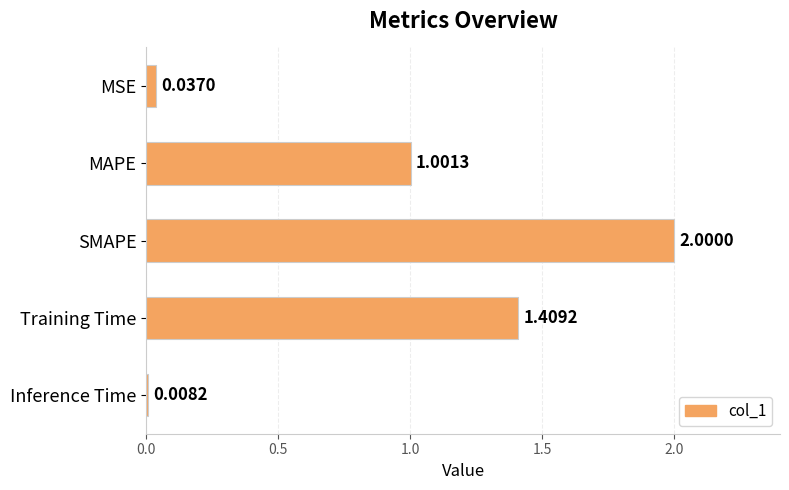

Between SMAPE and MAPE, which is larger?

SMAPE